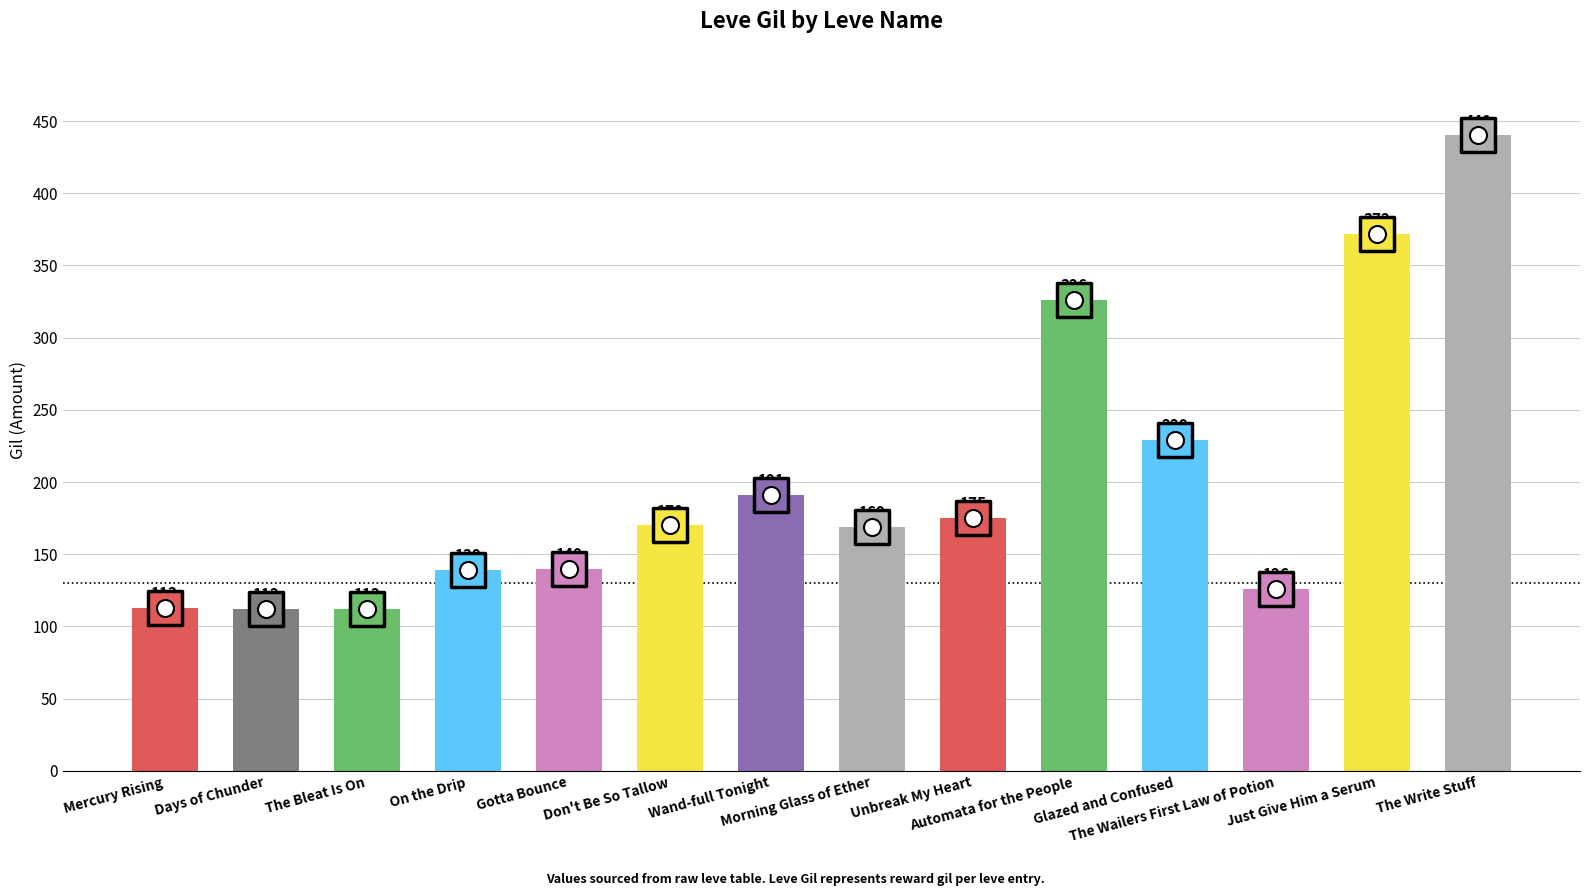

What is the ratio of the value at The Write Stuff to the value at Glazed and Confused?

1.9